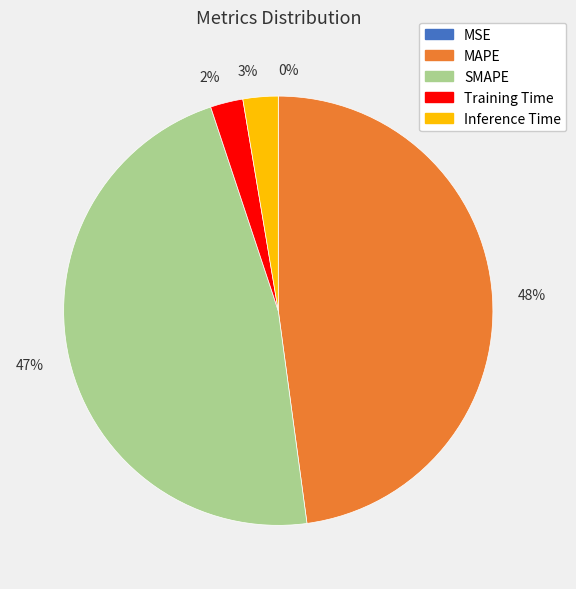

Which category has the biggest portion of the pie?

48%